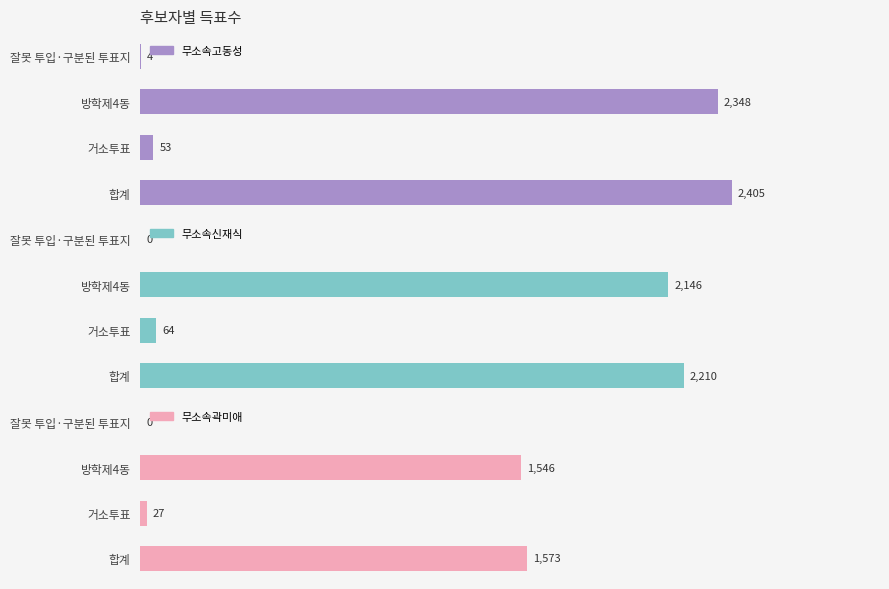

How many bars are there in total?

12